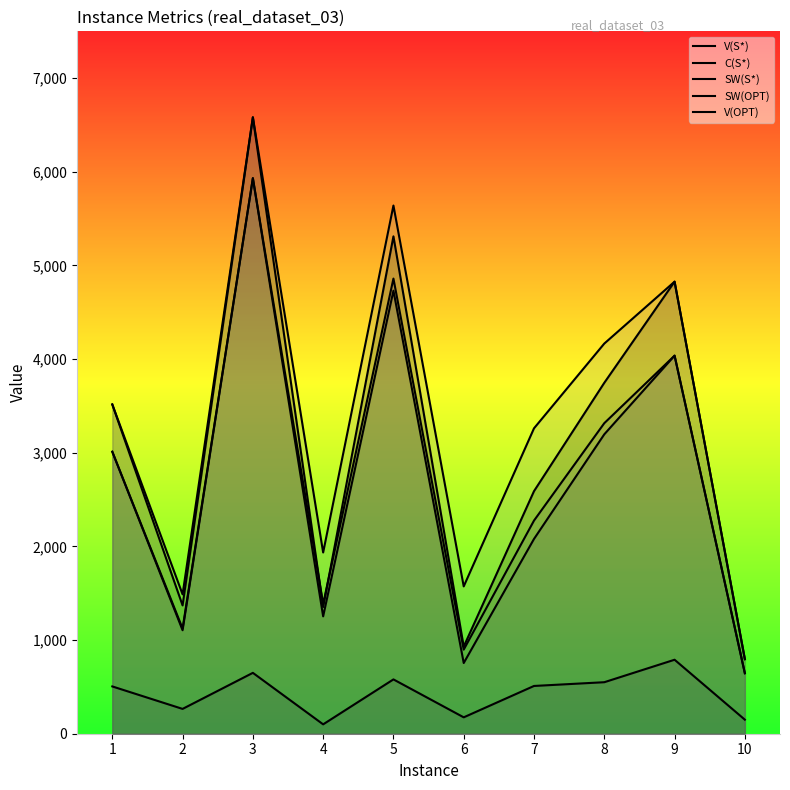

Rank the series by their maximum value, from lowest to highest.

C(S*), SW(S*), SW(OPT), V(S*), V(OPT)